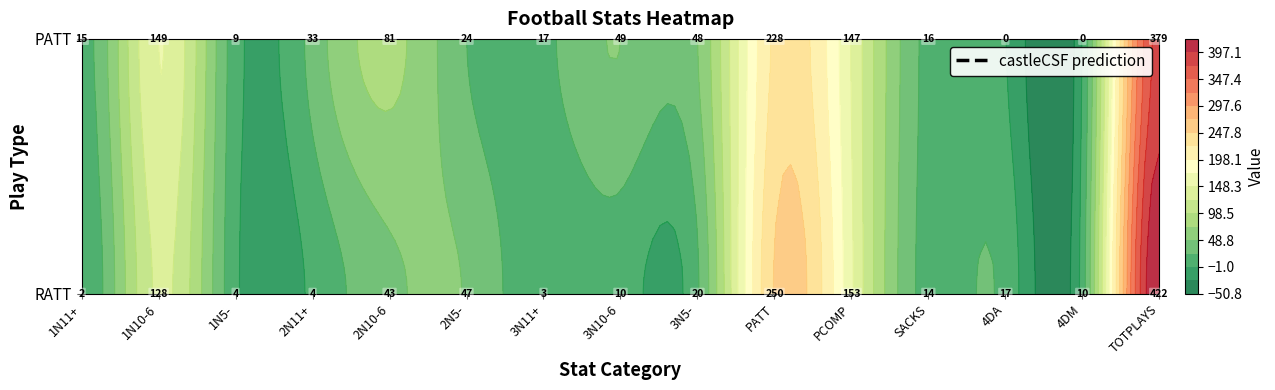

List the labels in order of PATT value, smallest first.

4DA, 4DM, 1N5-, 1N11+, SACKS, 3N11+, 2N5-, 2N11+, 3N5-, 3N10-6, 2N10-6, PCOMP, 1N10-6, PATT, TOTPLAYS